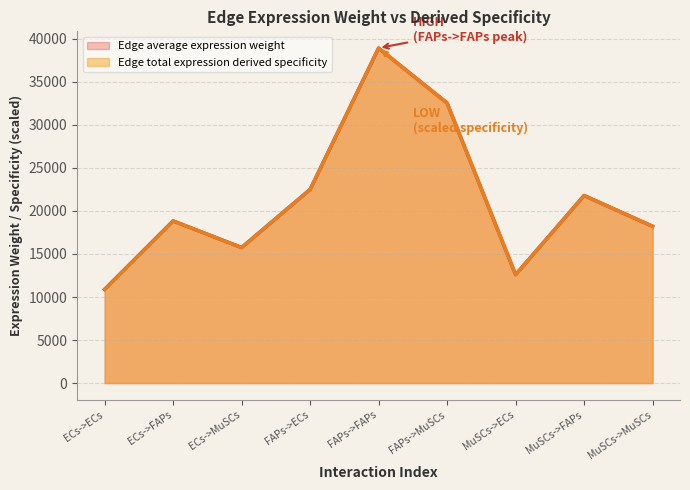

How many lines are shown in the chart?

2